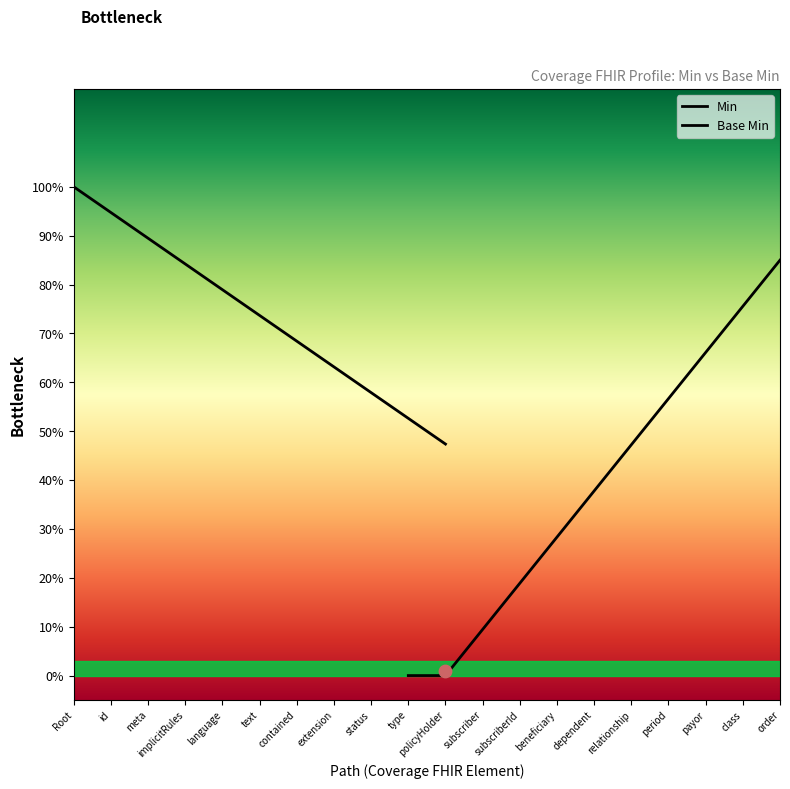

Which series reaches the minimum Y coordinate?

Base Min